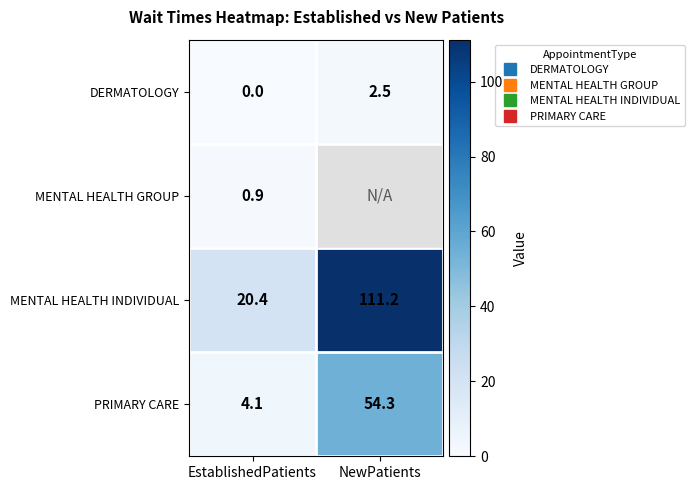

What is the average value of the MENTAL HEALTH INDIVIDUAL series?

65.8